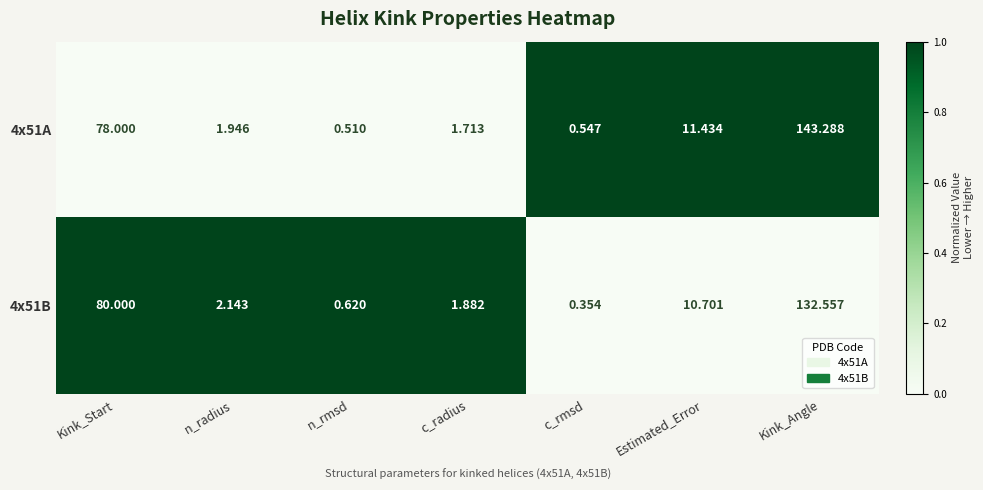

What is the spread (max minus min) of values at n_radius?

0.2